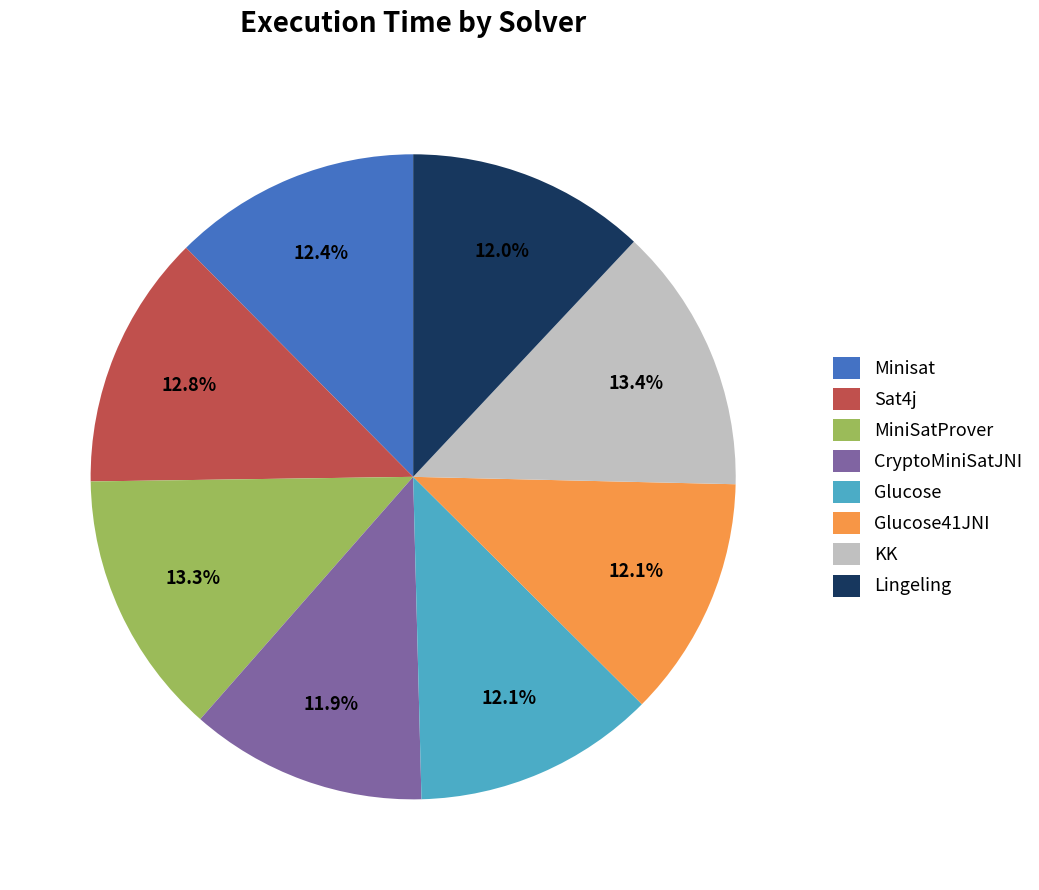

What percentage is the Glucose41JNI slice, to the nearest percent?

12%